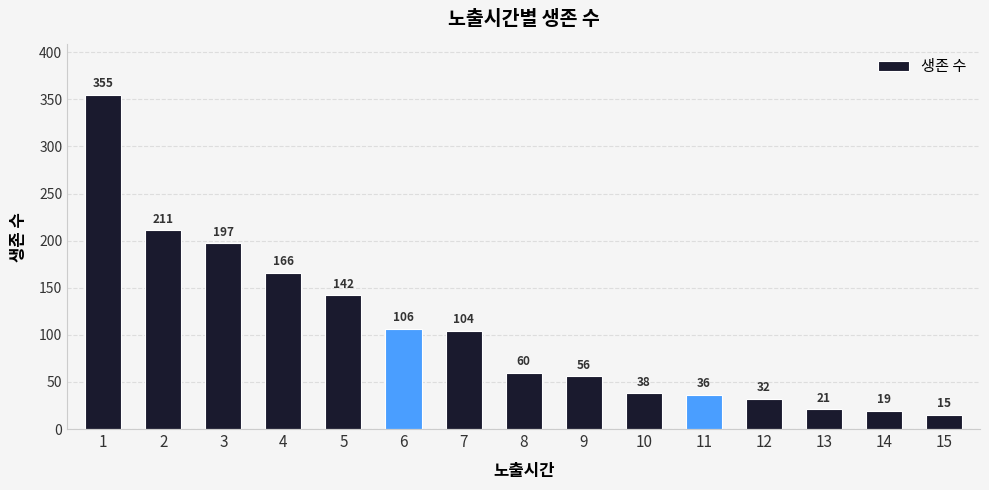

What is the value of the 5th bar from the left?

142